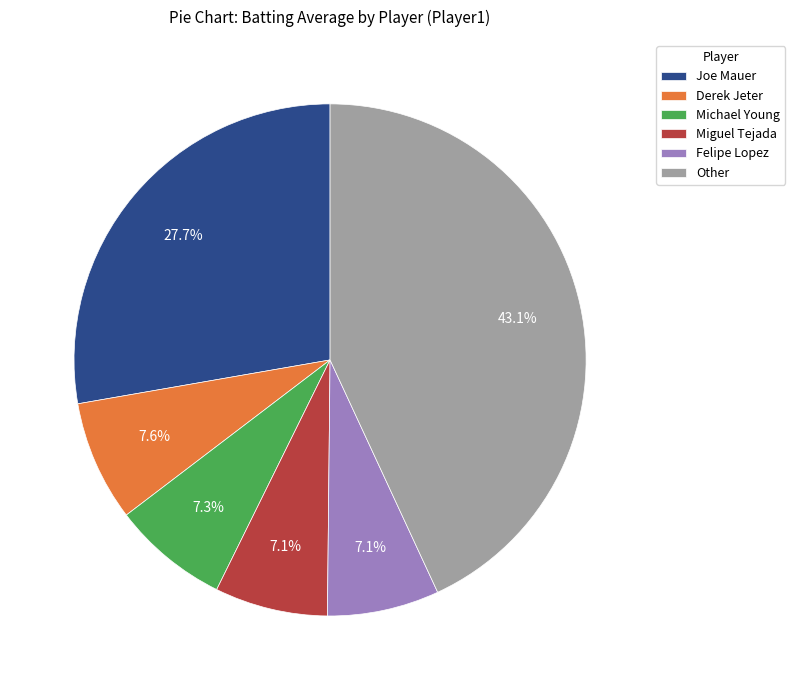

What portion of the pie excludes Miguel Tejada?

92.9%